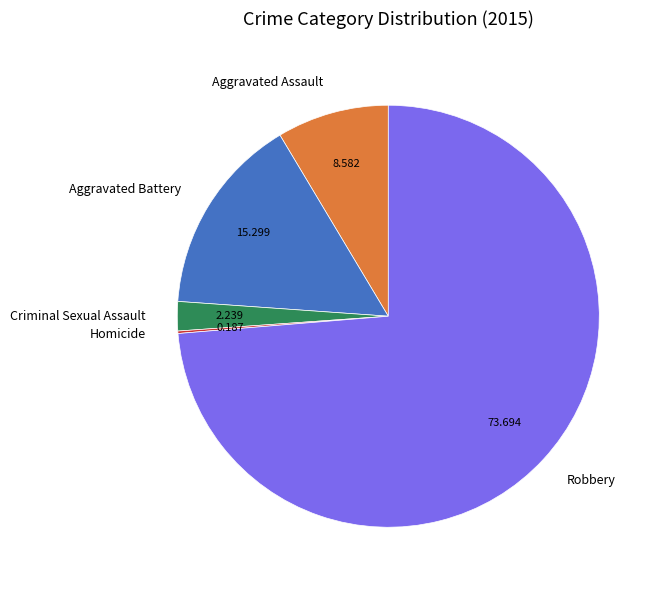

What is the majority slice?

Robbery